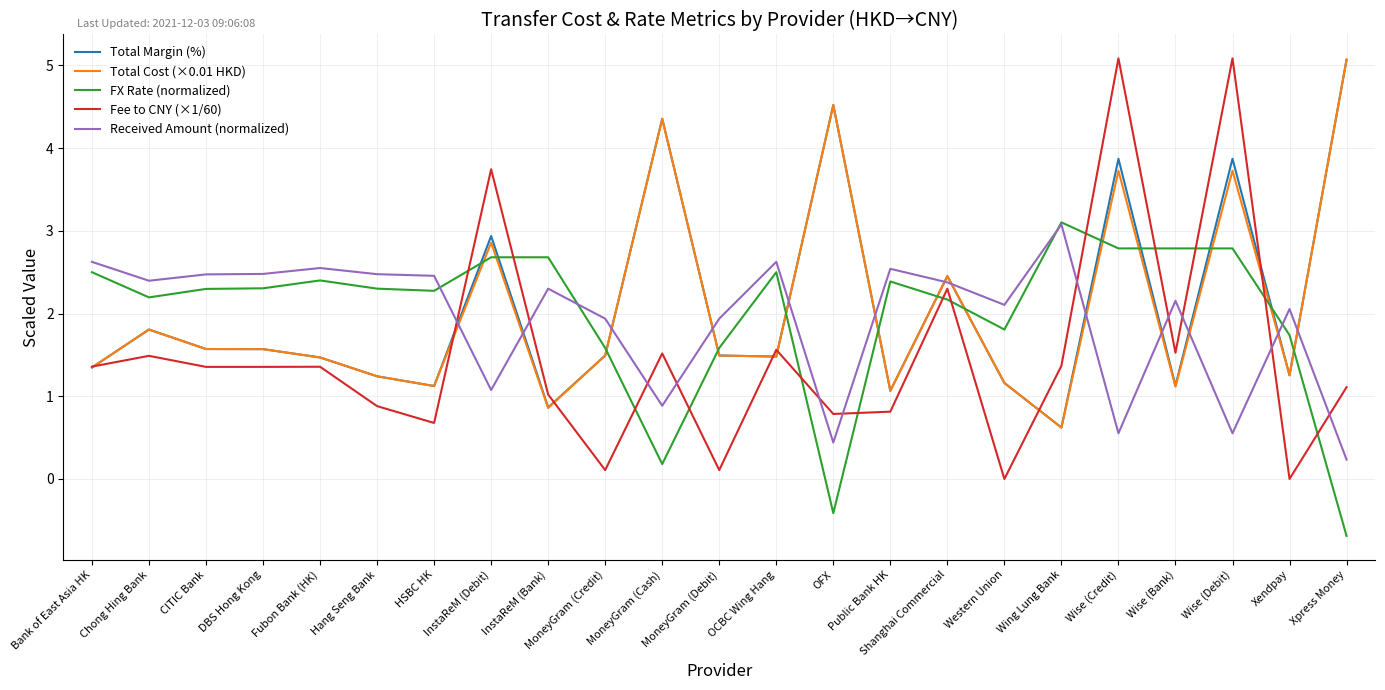

What is the difference between the maximum and minimum values in the Fee to CNY (×1/60) series?

5.1